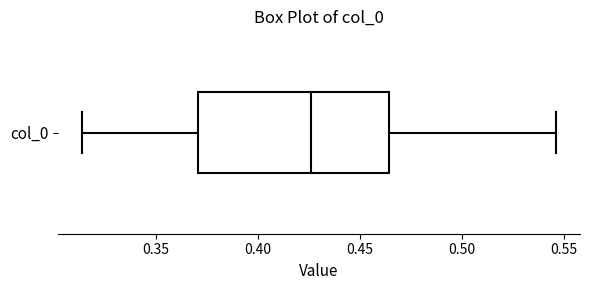

Transcribe this box plot: give where the median line is, the range the box spans, and where the two whiskers end, as read against the x-axis. The values are not printed on the chart, so give them approximately, as read against the axis.

median 0.425, box 0.370 to 0.465, whiskers 0.315 to 0.545